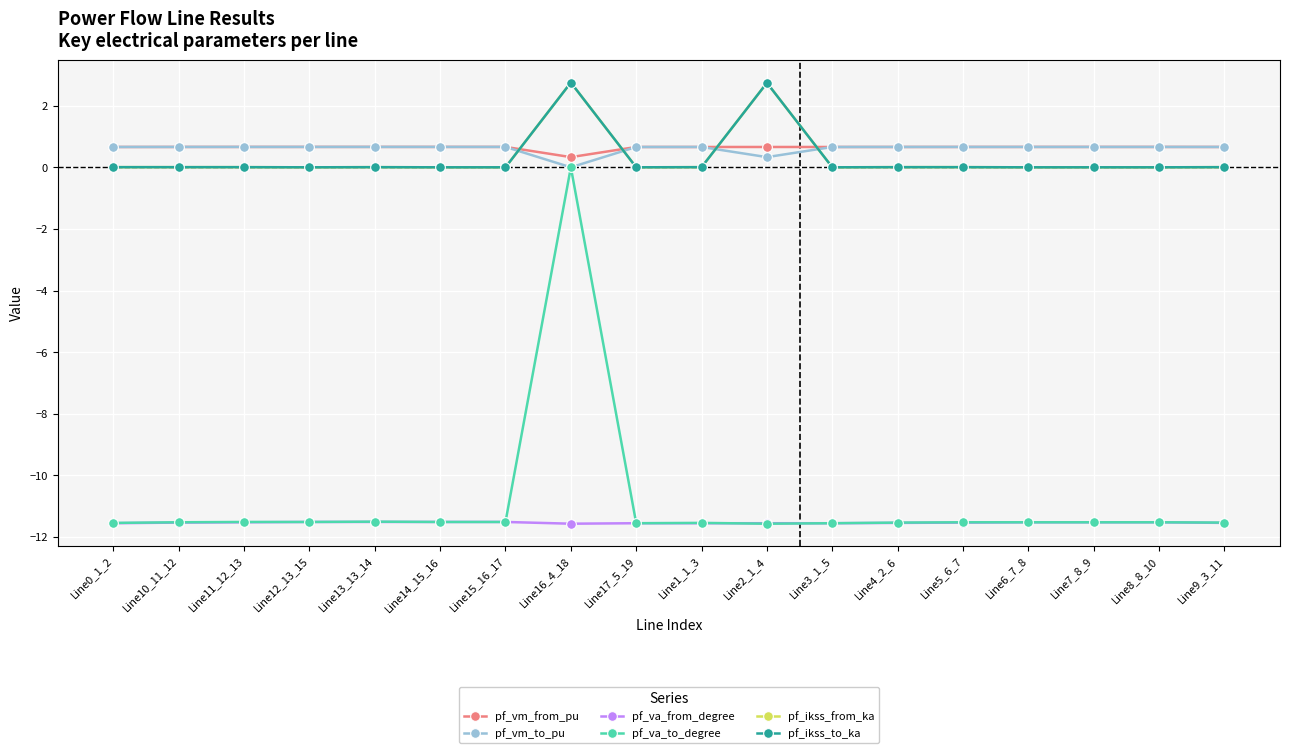

Reading left to right, list all the values displayed in this chart.

pf_vm_from_pu: Line0_1_2=0.7	Line10_11_12=0.7	Line11_12_13=0.7	Line12_13_15=0.7	Line13_13_14=0.7	Line14_15_16=0.7	Line15_16_17=0.7	Line16_4_18=0.3	Line17_5_19=0.7	Line1_1_3=0.7	Line2_1_4=0.7	Line3_1_5=0.7	Line4_2_6=0.7	Line5_6_7=0.7	Line6_7_8=0.7	Line7_8_9=0.7	Line8_8_10=0.7	Line9_3_11=0.7
pf_vm_to_pu: Line0_1_2=0.7	Line10_11_12=0.7	Line11_12_13=0.7	Line12_13_15=0.7	Line13_13_14=0.7	Line14_15_16=0.7	Line15_16_17=0.7	Line16_4_18=0.0	Line17_5_19=0.7	Line1_1_3=0.7	Line2_1_4=0.3	Line3_1_5=0.7	Line4_2_6=0.7	Line5_6_7=0.7	Line6_7_8=0.7	Line7_8_9=0.7	Line8_8_10=0.7	Line9_3_11=0.7
pf_va_from_degree: Line0_1_2=-11.6	Line10_11_12=-11.5	Line11_12_13=-11.5	Line12_13_15=-11.5	Line13_13_14=-11.5	Line14_15_16=-11.5	Line15_16_17=-11.5	Line16_4_18=-11.6	Line17_5_19=-11.6	Line1_1_3=-11.6	Line2_1_4=-11.6	Line3_1_5=-11.6	Line4_2_6=-11.5	Line5_6_7=-11.5	Line6_7_8=-11.5	Line7_8_9=-11.5	Line8_8_10=-11.5	Line9_3_11=-11.5
pf_va_to_degree: Line0_1_2=-11.5	Line10_11_12=-11.5	Line11_12_13=-11.5	Line12_13_15=-11.5	Line13_13_14=-11.5	Line14_15_16=-11.5	Line15_16_17=-11.5	Line16_4_18=0.0	Line17_5_19=-11.6	Line1_1_3=-11.5	Line2_1_4=-11.6	Line3_1_5=-11.6	Line4_2_6=-11.5	Line5_6_7=-11.5	Line6_7_8=-11.5	Line7_8_9=-11.5	Line8_8_10=-11.5	Line9_3_11=-11.5
pf_ikss_from_ka: Line0_1_2=0.0	Line10_11_12=0.0	Line11_12_13=0.0	Line12_13_15=0.0	Line13_13_14=0.0	Line14_15_16=0.0	Line15_16_17=0.0	Line16_4_18=2.8	Line17_5_19=0.0	Line1_1_3=0.0	Line2_1_4=2.7	Line3_1_5=0.0	Line4_2_6=0.0	Line5_6_7=0.0	Line6_7_8=0.0	Line7_8_9=0.0	Line8_8_10=0.0	Line9_3_11=0.0
pf_ikss_to_ka: Line0_1_2=0.0	Line10_11_12=0.0	Line11_12_13=0.0	Line12_13_15=0.0	Line13_13_14=0.0	Line14_15_16=0.0	Line15_16_17=0.0	Line16_4_18=2.8	Line17_5_19=0.0	Line1_1_3=0.0	Line2_1_4=2.7	Line3_1_5=0.0	Line4_2_6=0.0	Line5_6_7=0.0	Line6_7_8=0.0	Line7_8_9=0.0	Line8_8_10=0.0	Line9_3_11=0.0